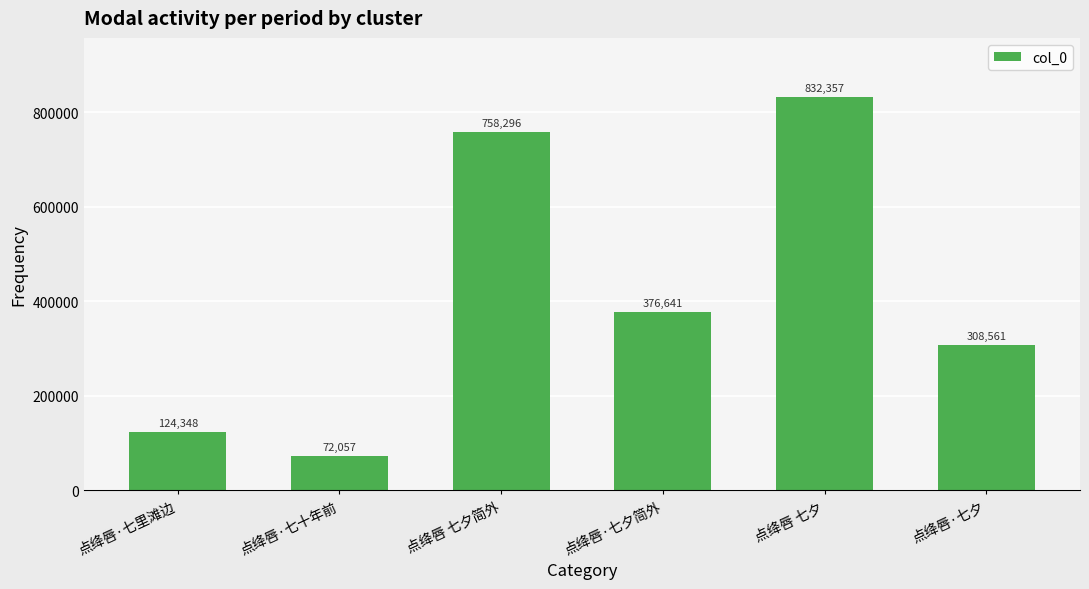

What is the ratio of the value at 点绛唇·七十年前 to the value at 点绛唇·七里滩边?

0.6